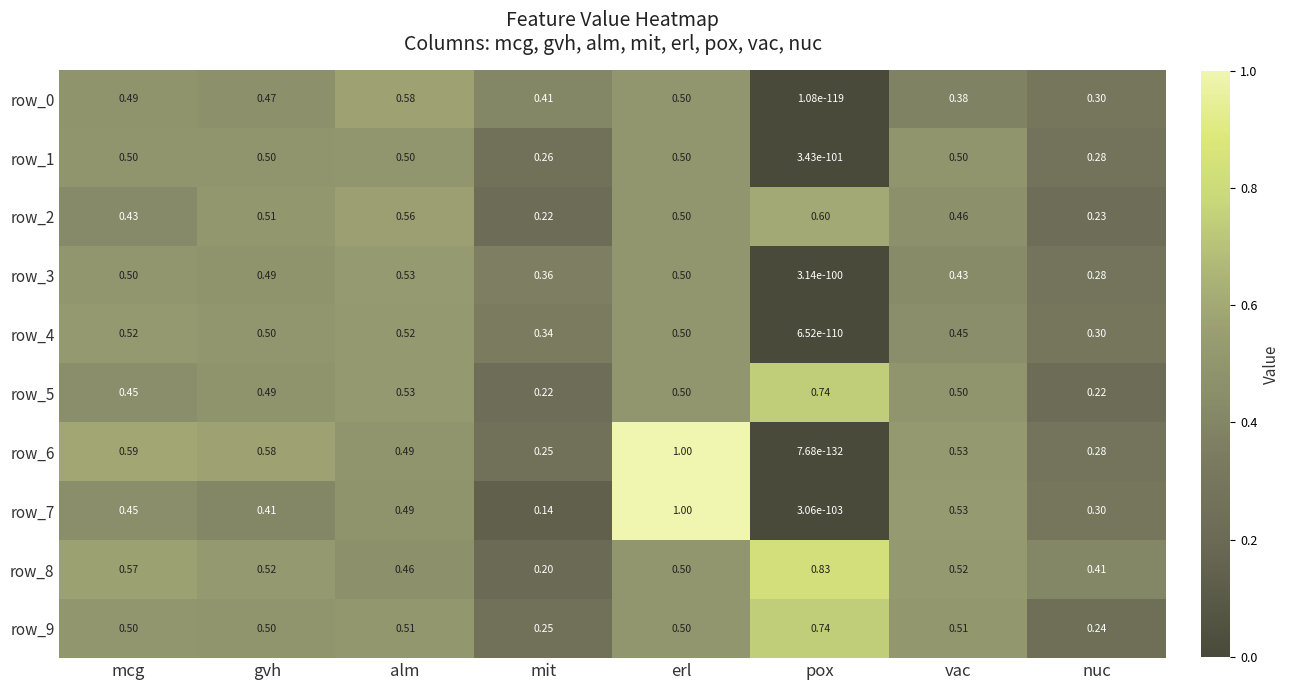

What is the sum of all row_9 values?

3.8